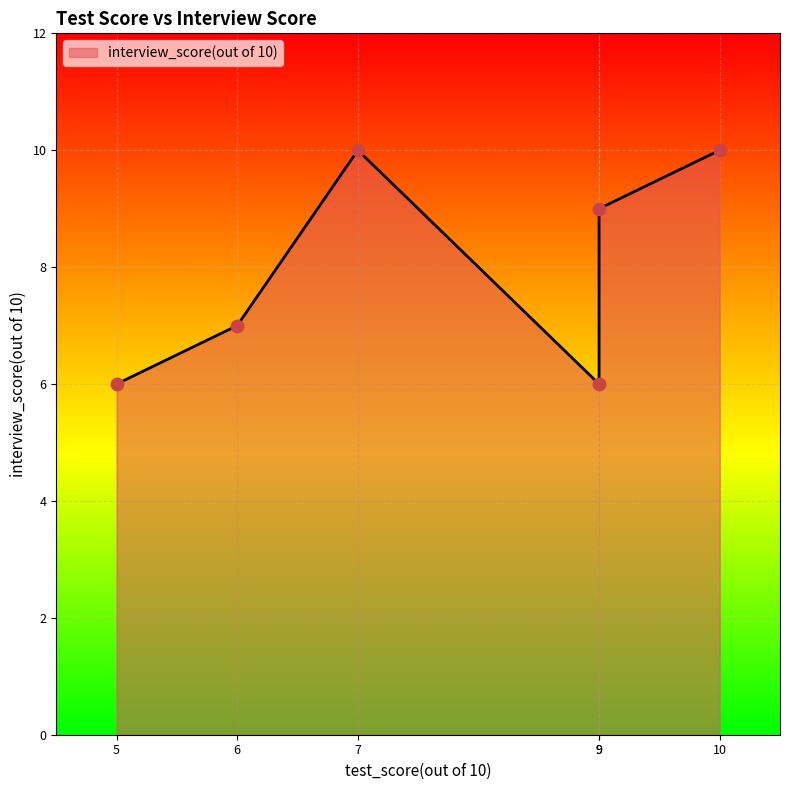

Approximately how many times larger is the value at 5 compared to 7?

0.6